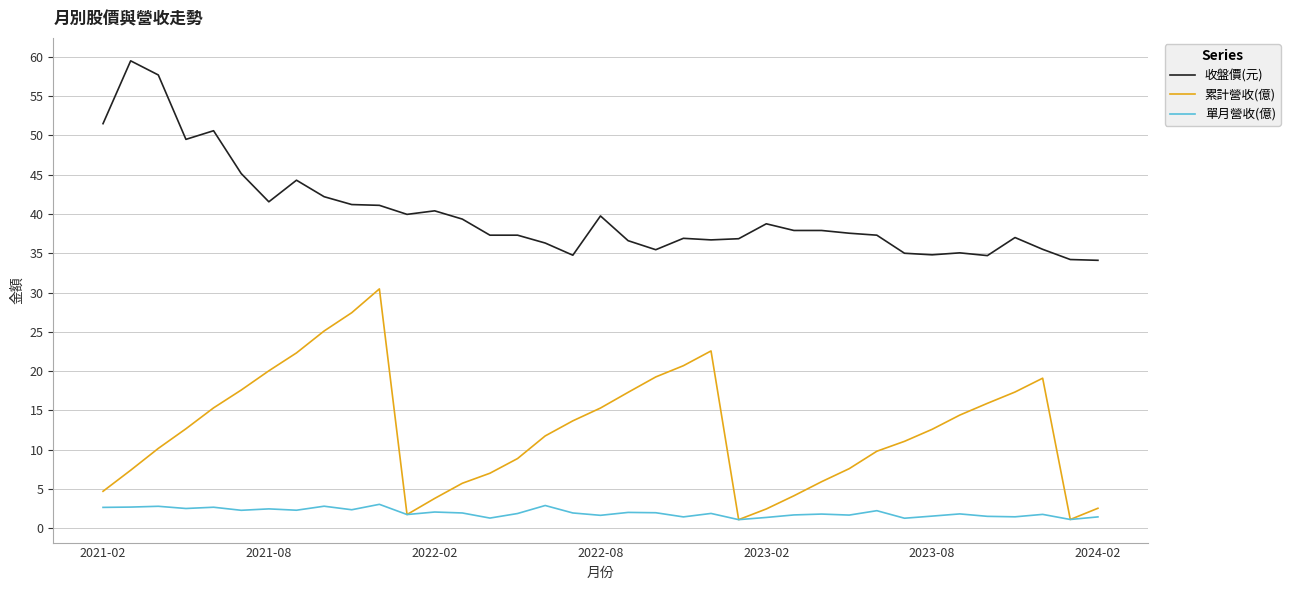

Which series has the largest range (max minus min)?

累計營收(億)